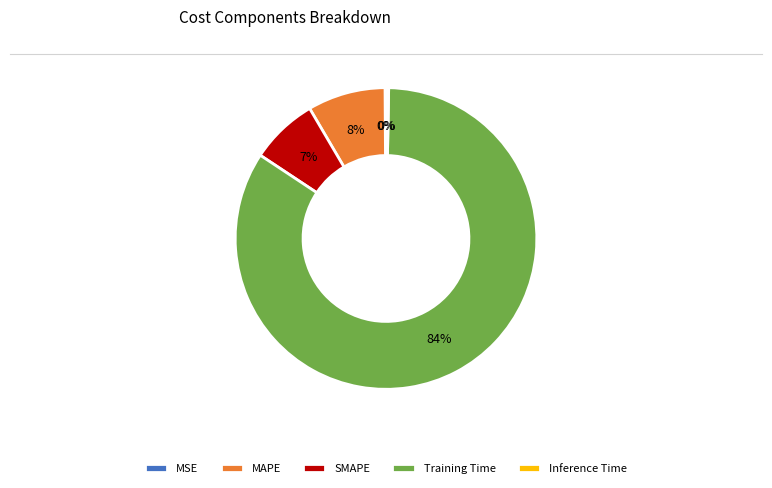

True or false: MAPE accounts for 15% of the total.

False